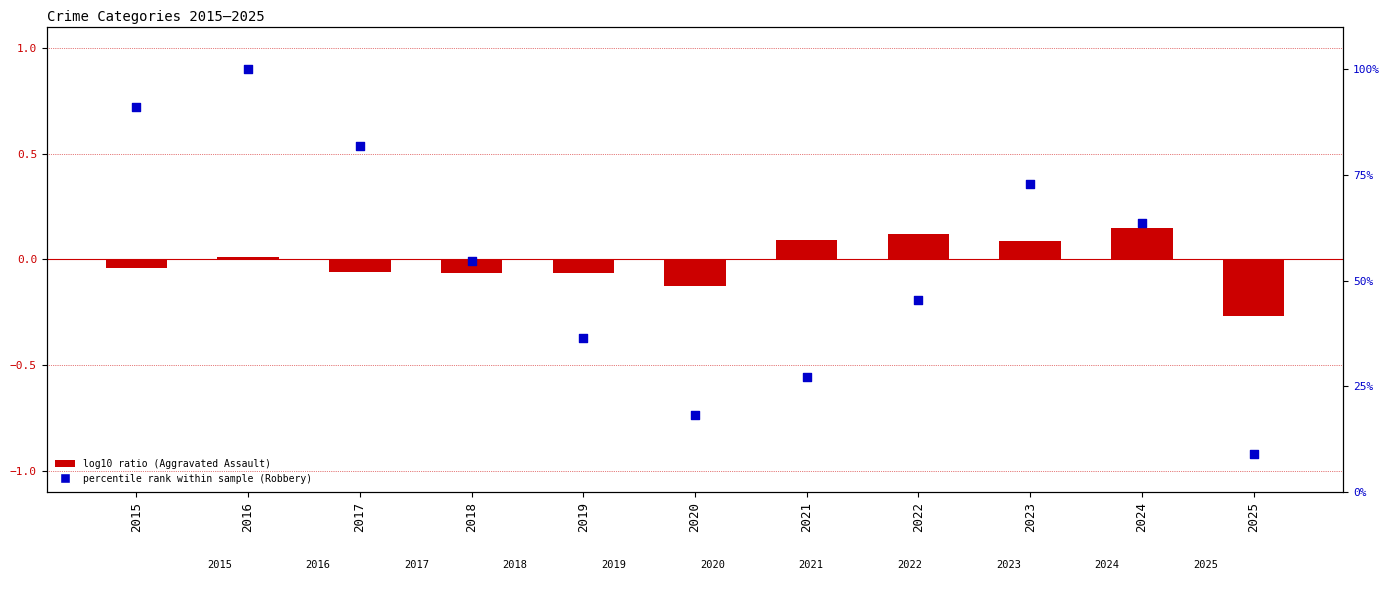

Which series reaches the minimum Y coordinate?

Aggravated Assault